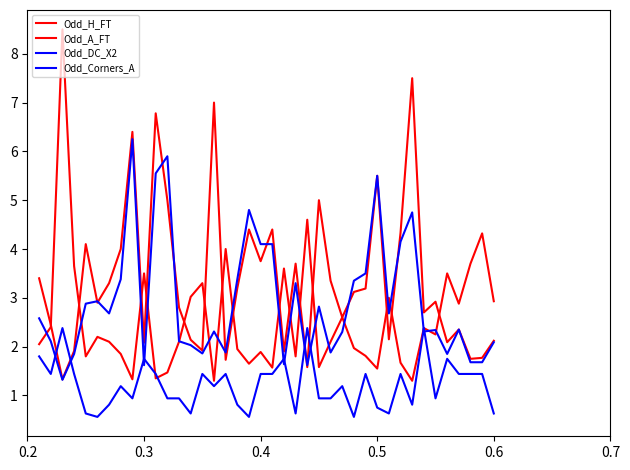

How many lines are shown in the chart?

4